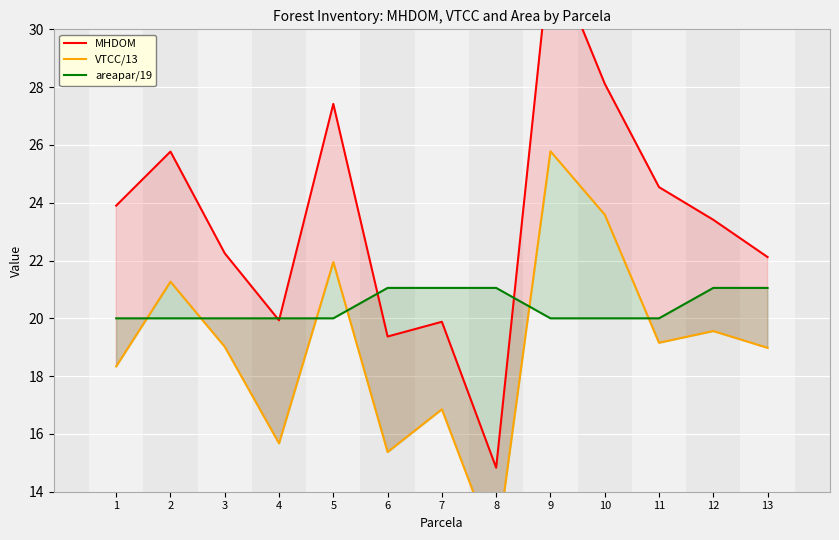

Which series changed the most between 2 and 13?

MHDOM